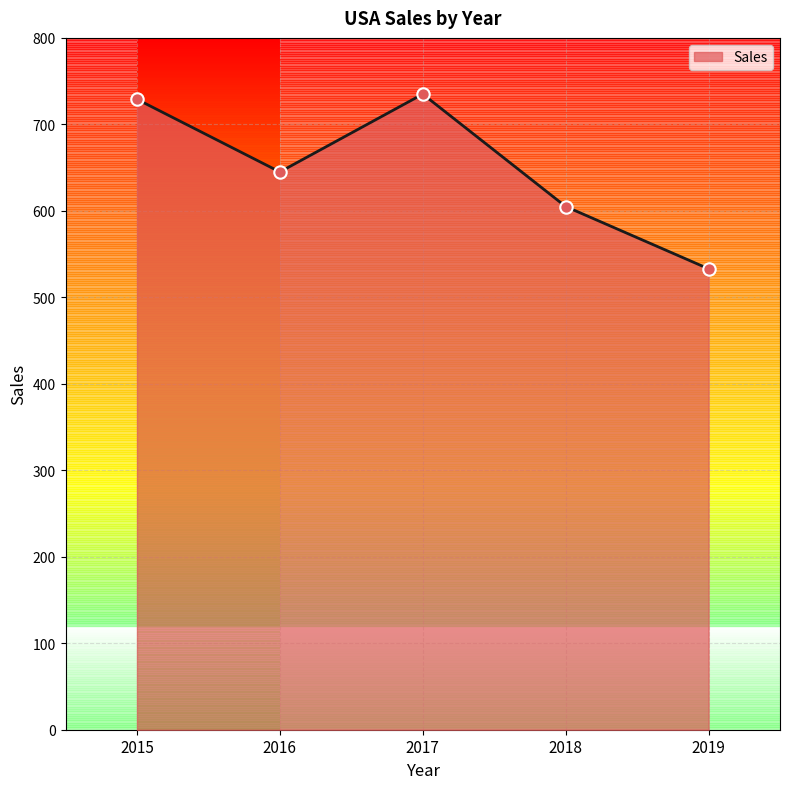

Between 2016 and 2017, which is larger?

2017